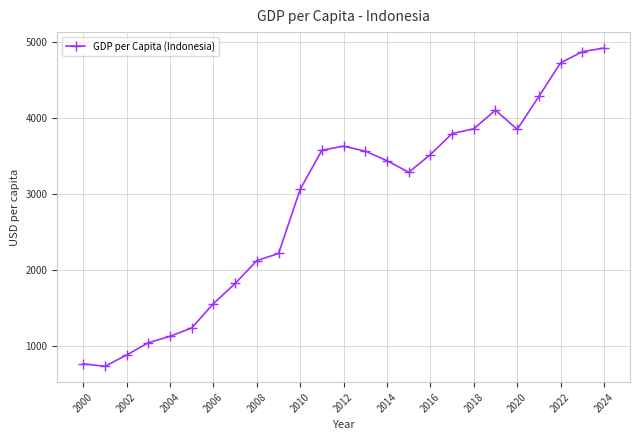

What is the value of the 18th point from the left?

3798.9